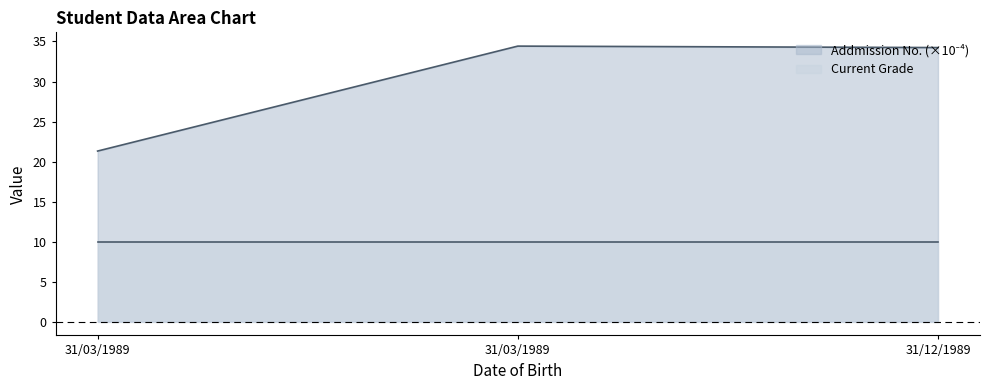

What is the label of the 2nd point from the left?

31/03/1989